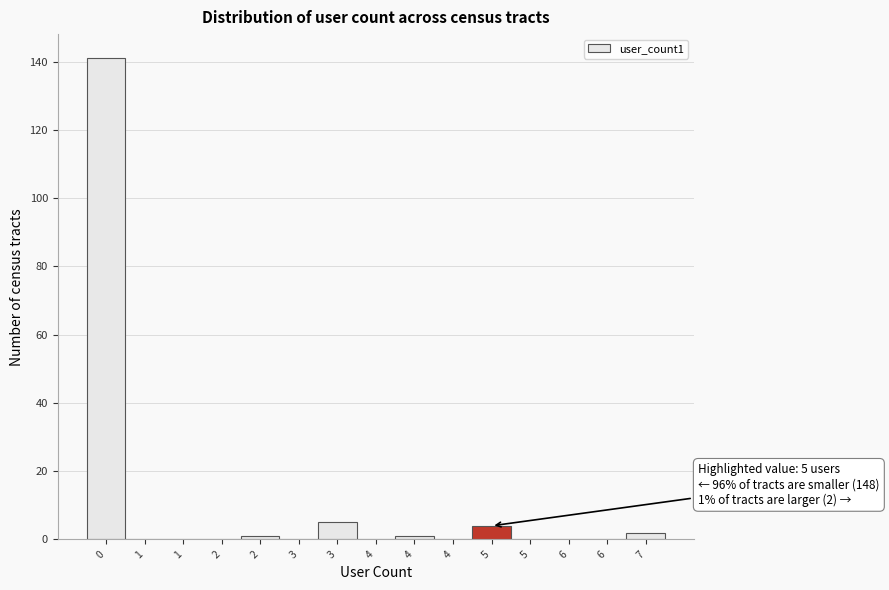

How many distinct data groups are displayed?

1